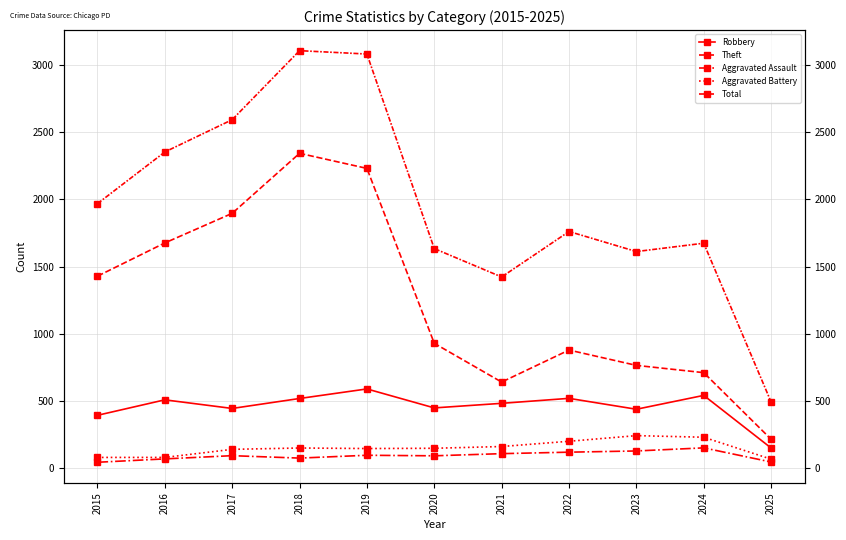

Which series has the largest total across all categories?

Total